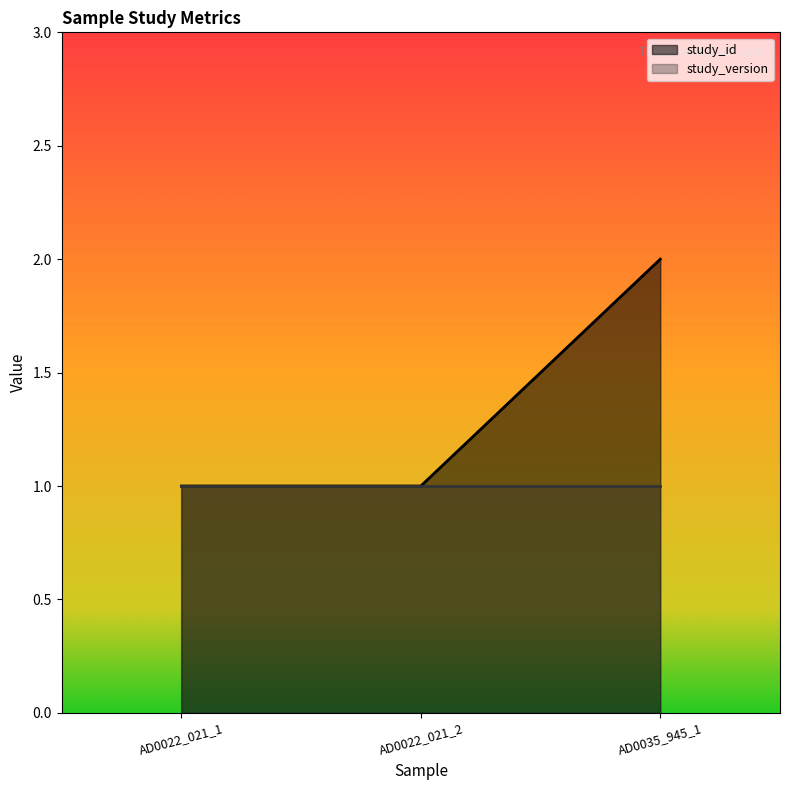

Reading left to right, transcribe all the data shown in this chart.

1	1	2